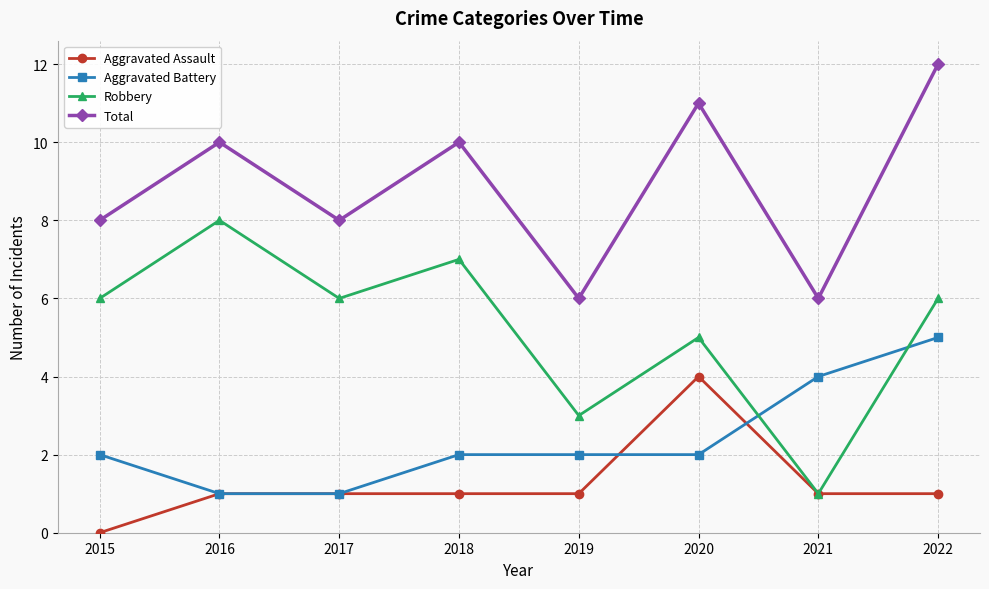

Where is the first local maximum for Total?

2016